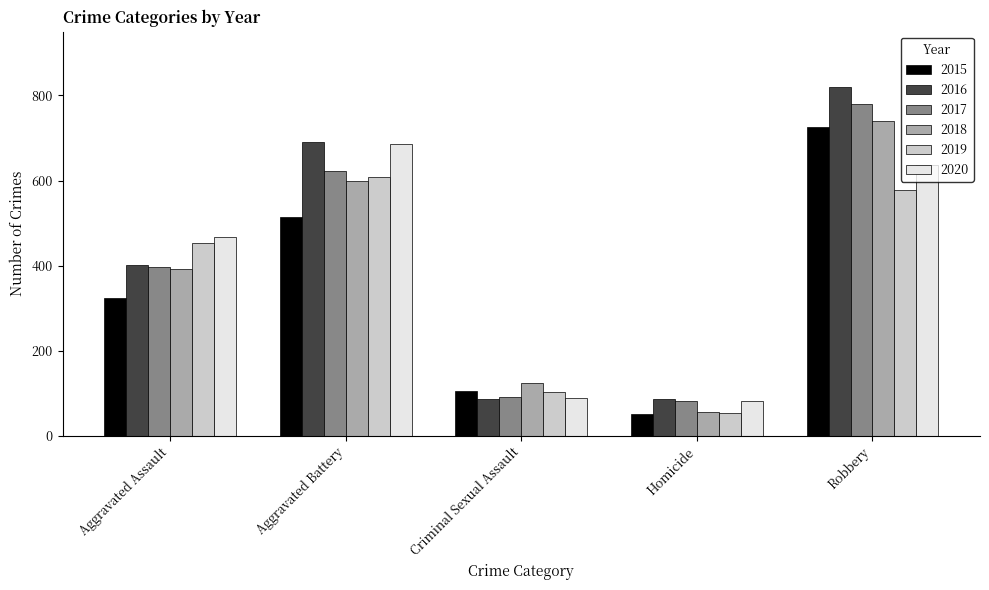

Rank the series by their maximum value, from highest to lowest.

2016, 2017, 2018, 2015, 2020, 2019